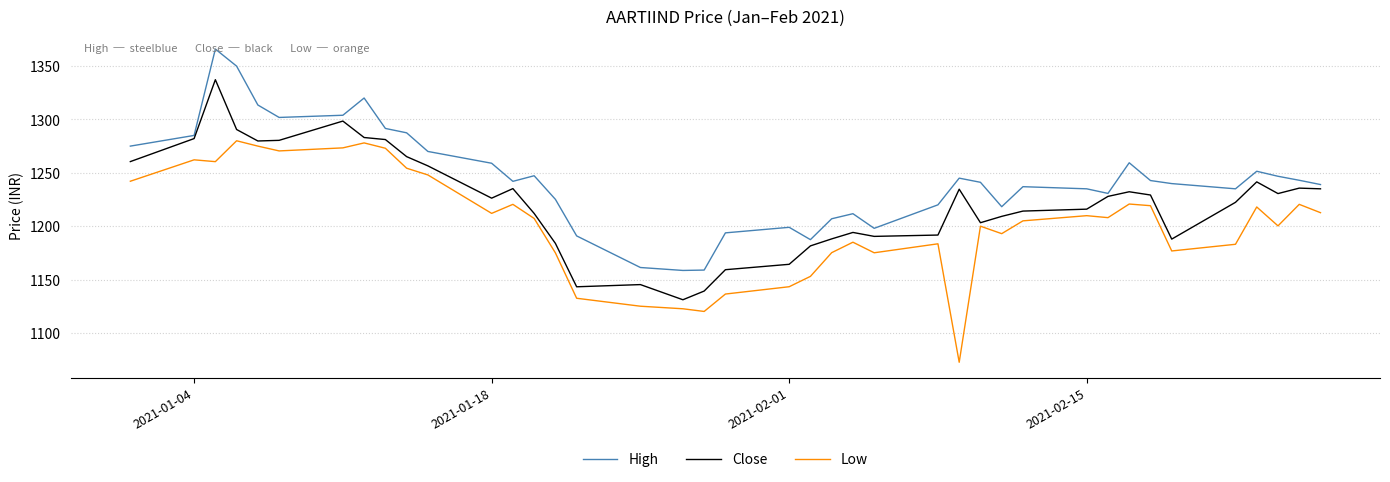

What are all the series names shown in the legend?

High, Close, Low